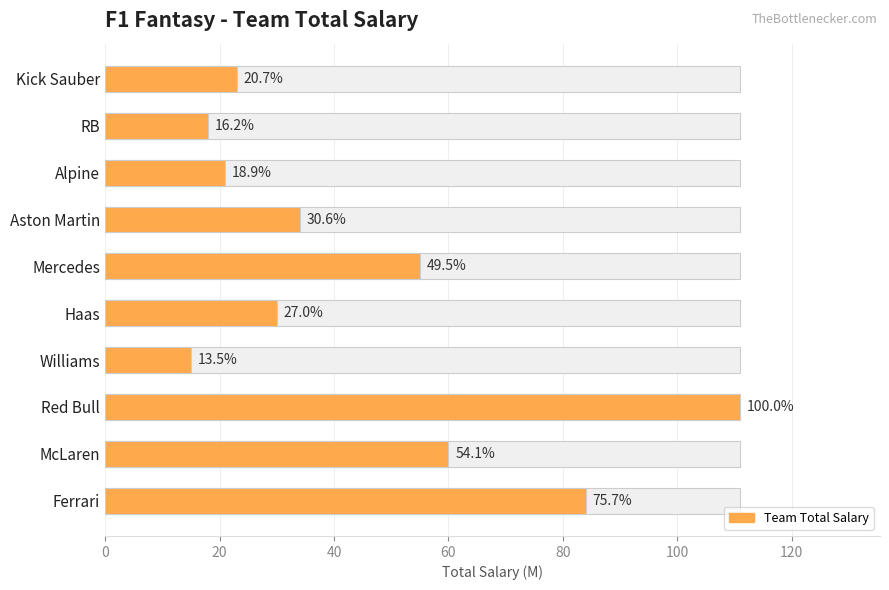

The chart shows a value of 24 at Williams. True or false?

False